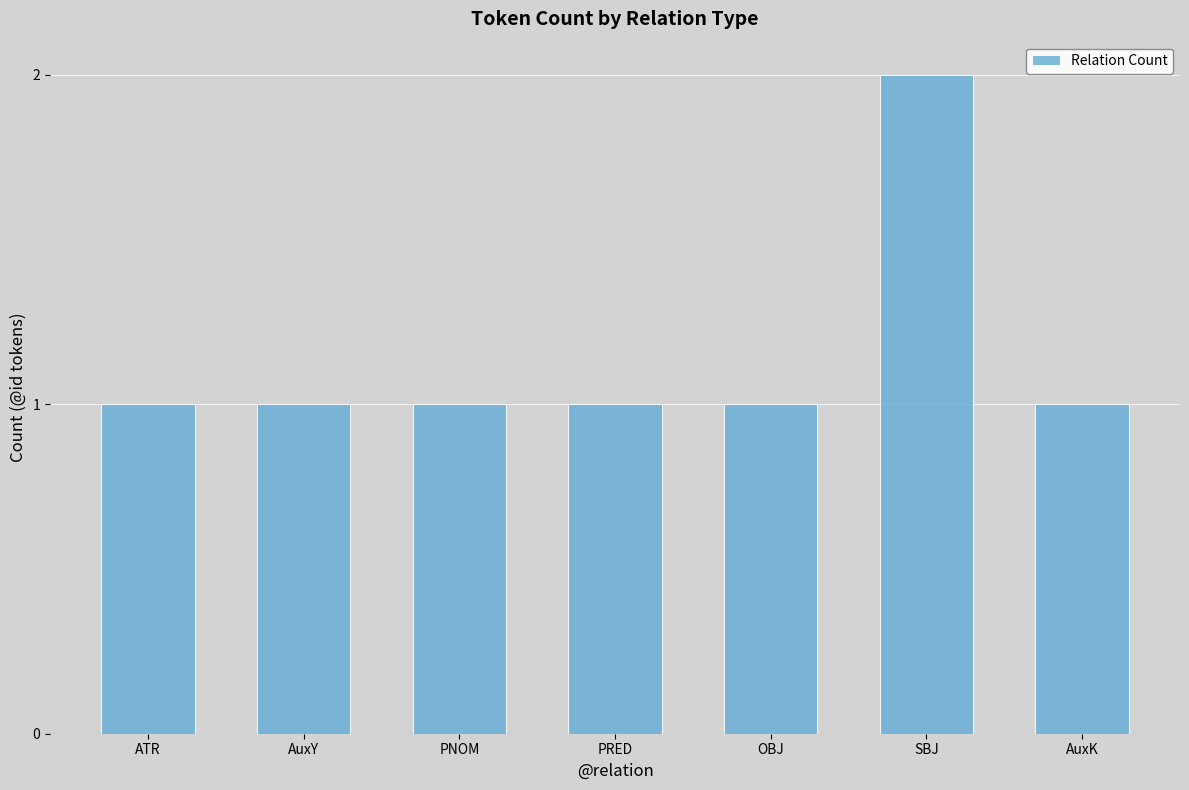

Is it true that the value at AuxY is 1?

True